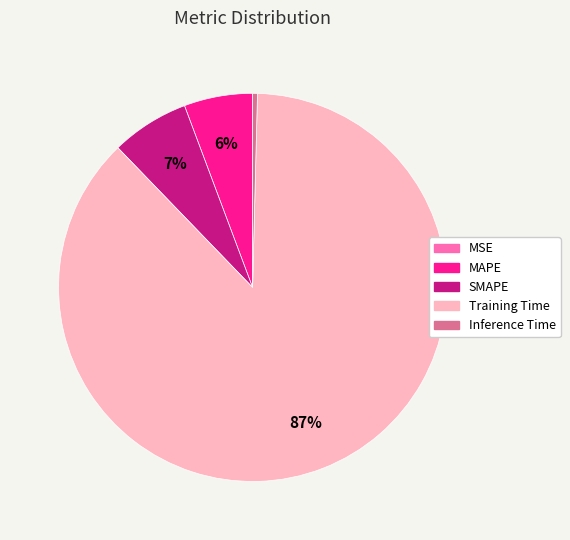

What is the largest slice in the pie chart?

Training Time